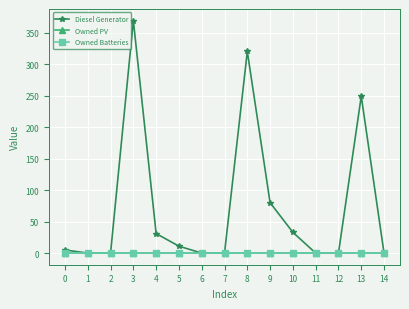

Does the chart have visible grid lines?

Yes